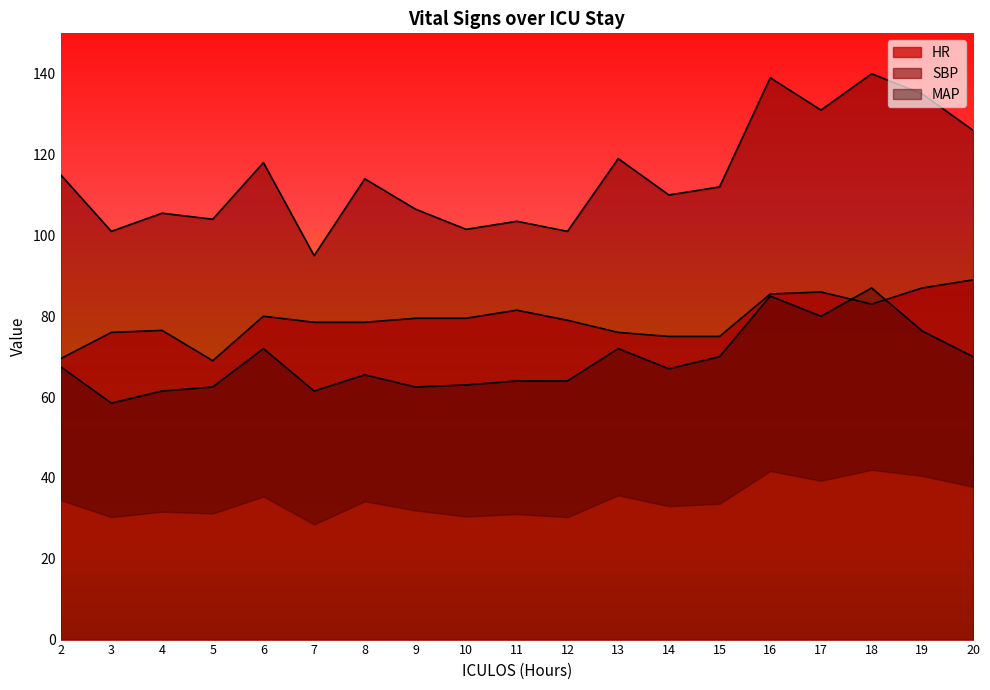

How many lines are shown in the chart?

3